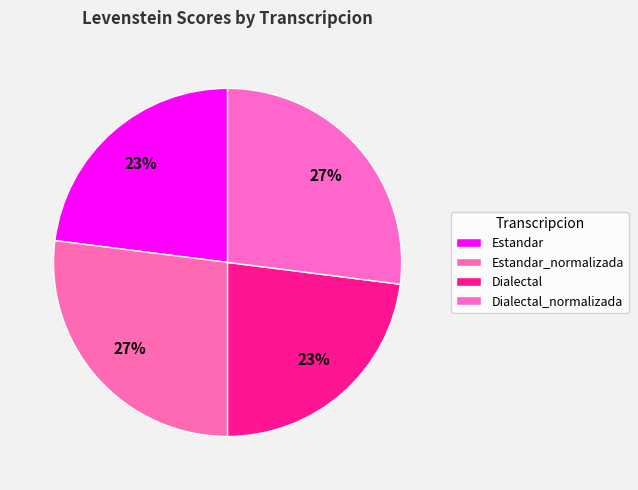

What percentage is NOT represented by Dialectal?

77.0%